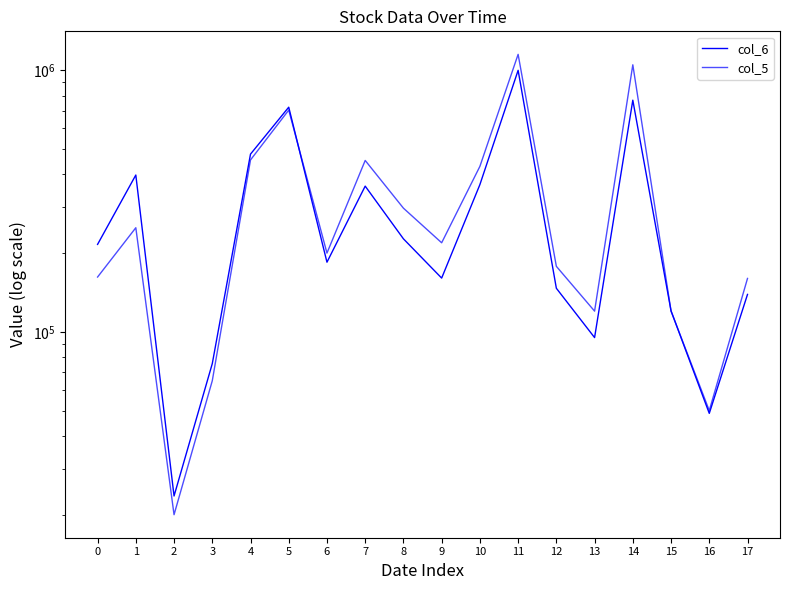

Is the value of col_6 at 0 greater than the value of col_5 at 10?

No